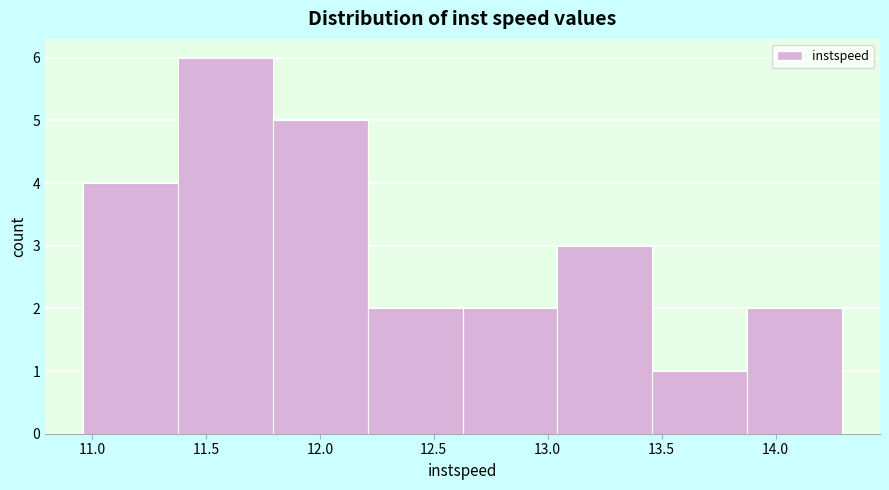

What is the height of the bar covering 10.95 to 11.40 on the x-axis? Neither the bar edges nor the heights are printed on the chart, so give them approximately, as read against the axes.

4